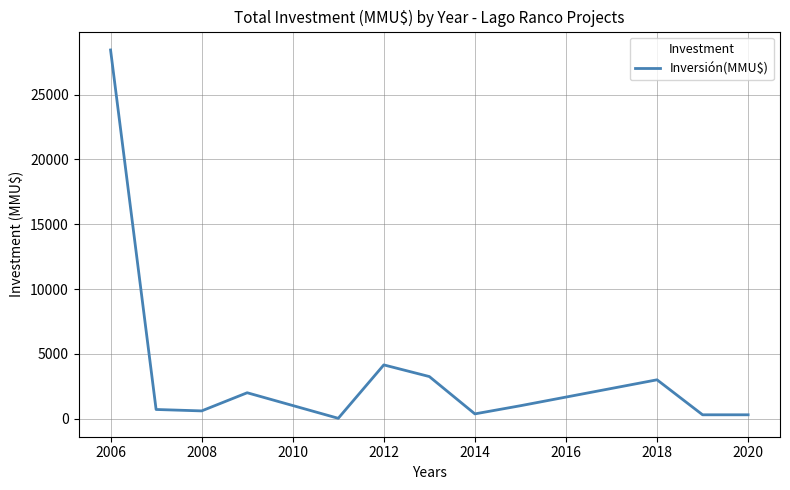

What is the difference between the maximum and minimum values?

28421